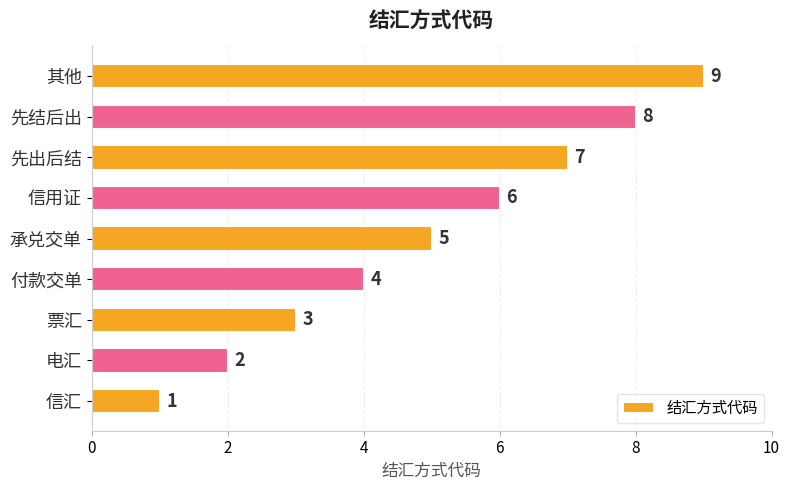

List the labels in order of value, smallest first.

信汇, 电汇, 票汇, 付款交单, 承兑交单, 信用证, 先出后结, 先结后出, 其他